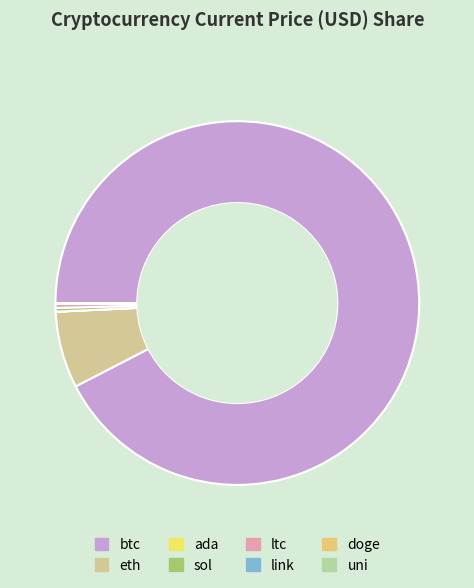

What is the change in value from btc to link?

-59413.0